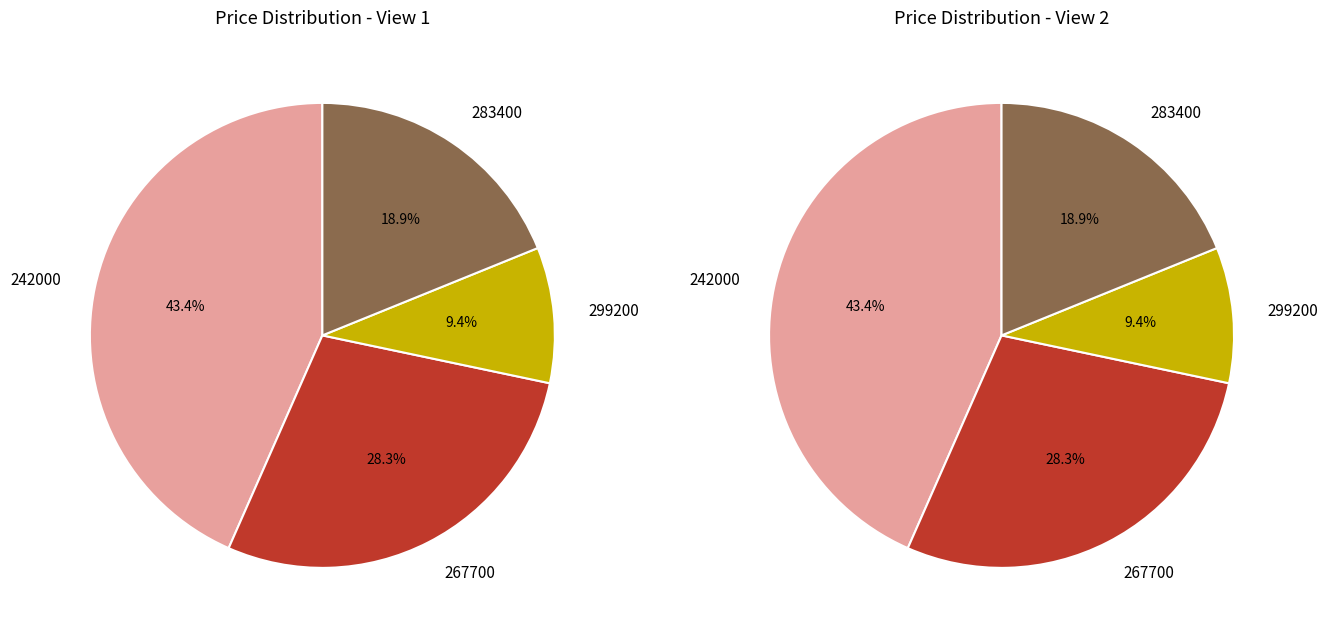

What is the ratio of the value at 283400 to the value at 242000?

0.4